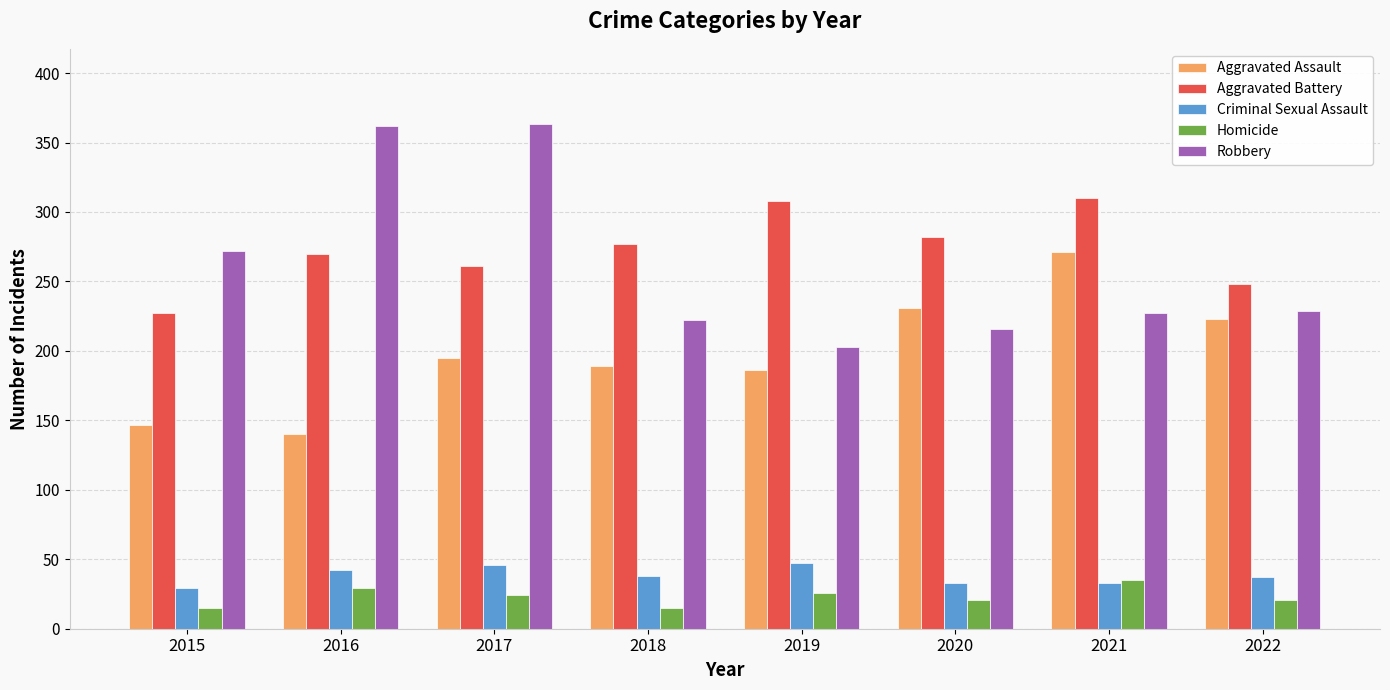

At which label does Homicide first exceed 24?

2016